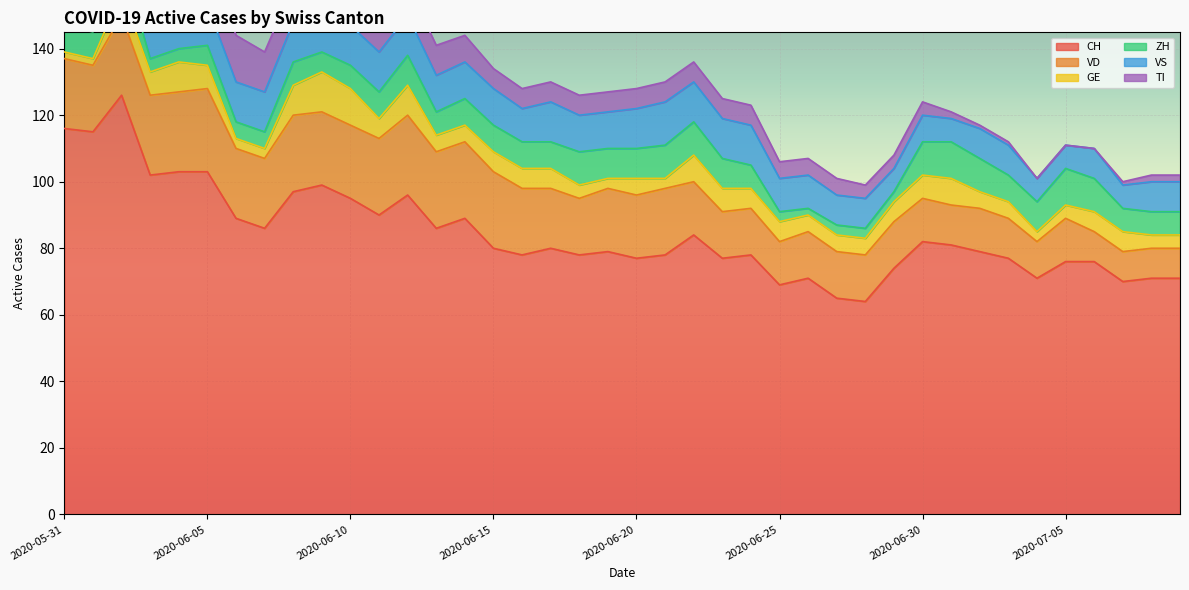

True or false: VD and GE intersect in this chart.

False